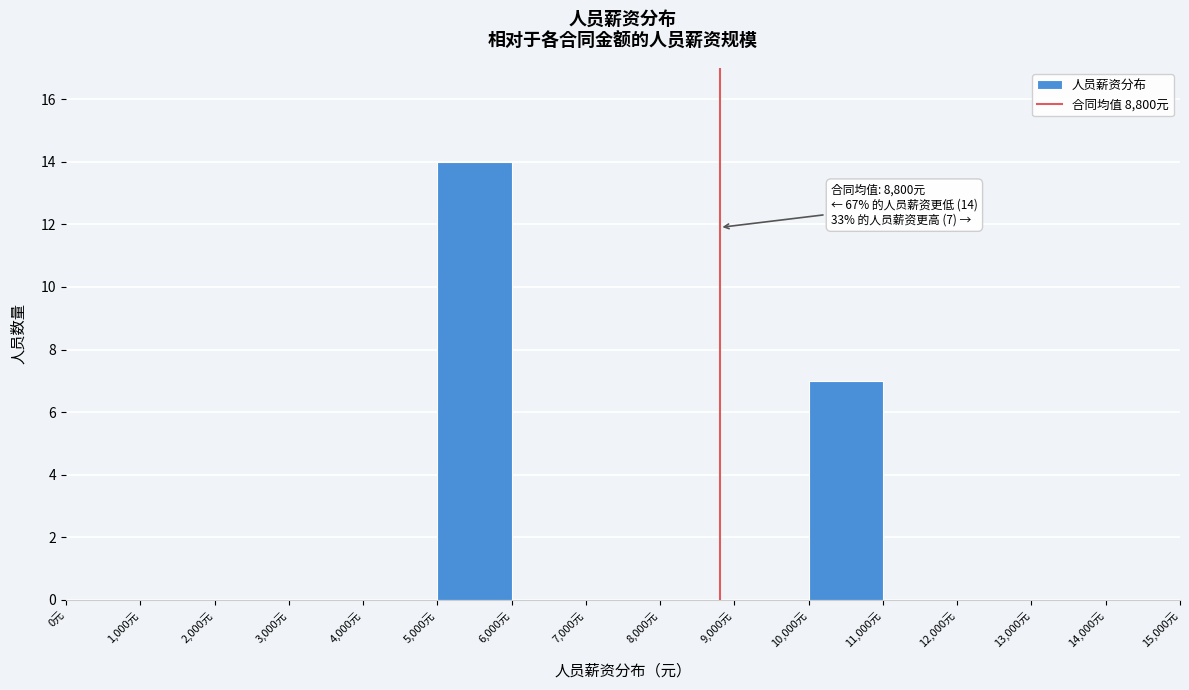

Over which range of the x-axis is the bar tallest?

5000 to 6000